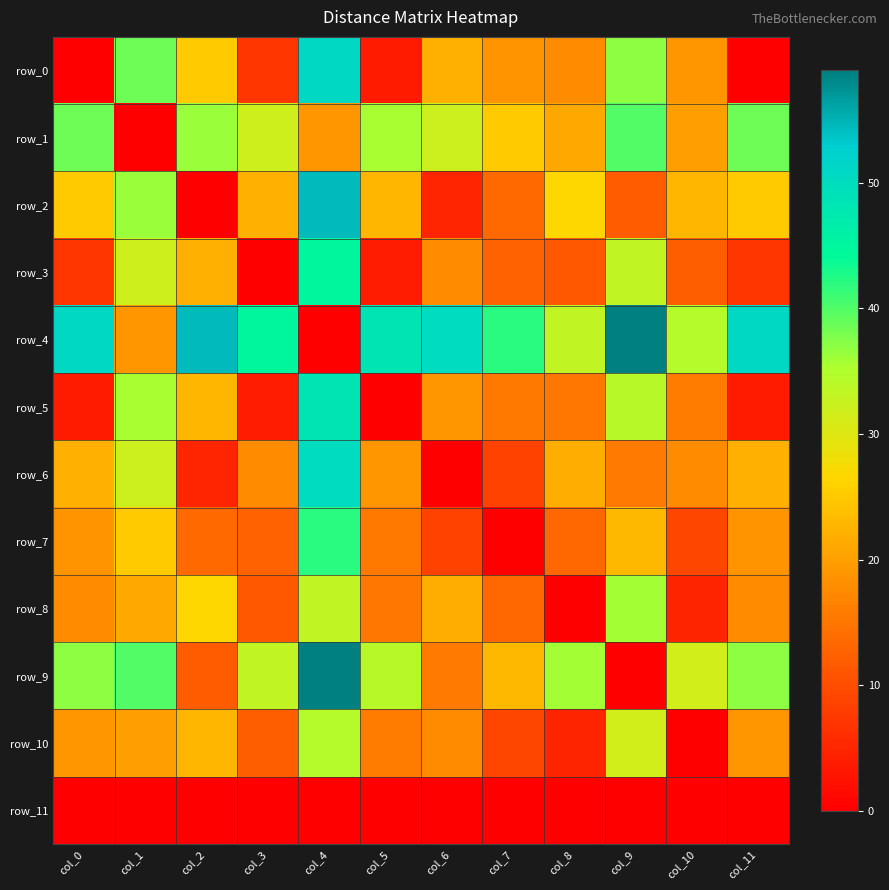

Which series has the largest total across all categories?

row_4